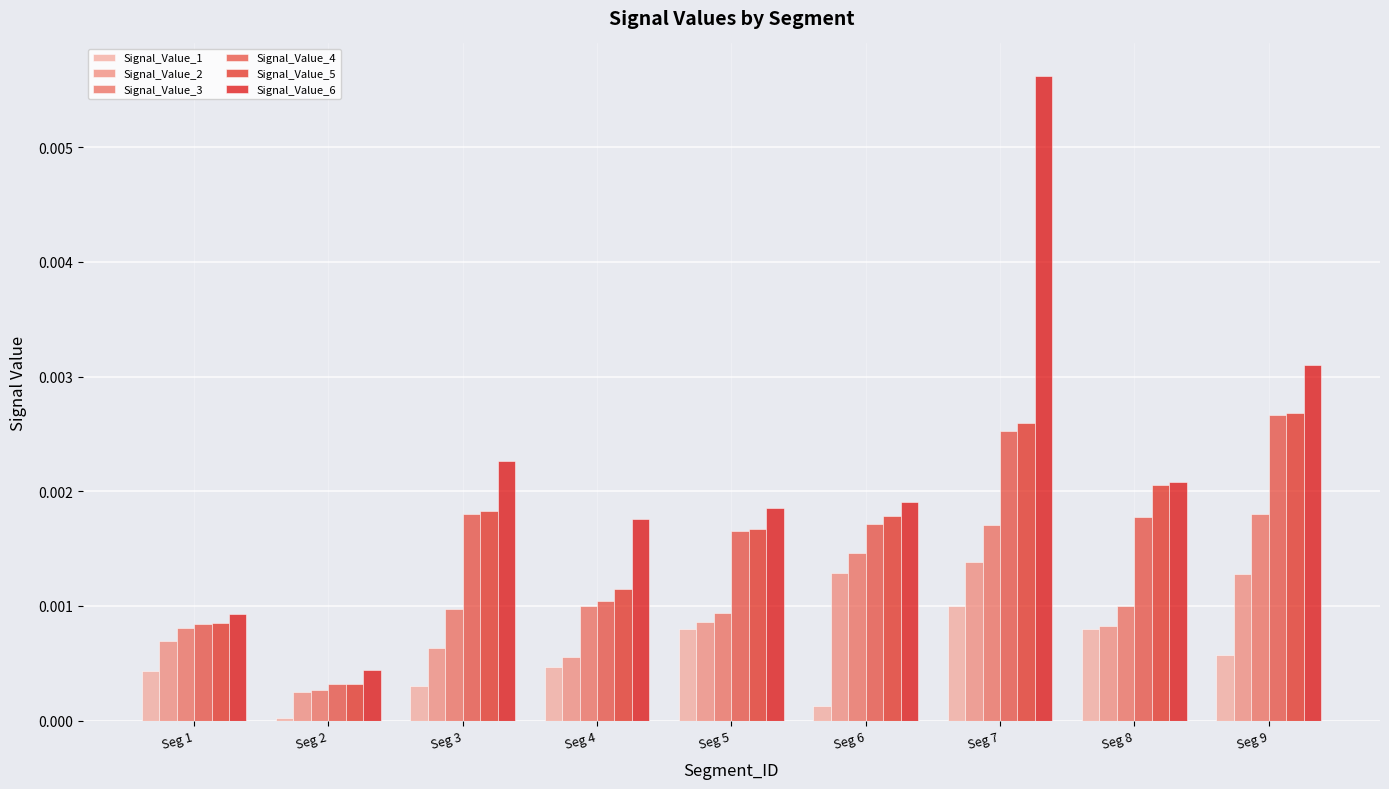

The value of Signal_Value_5 at Seg 2 is 0.0. True or false?

False